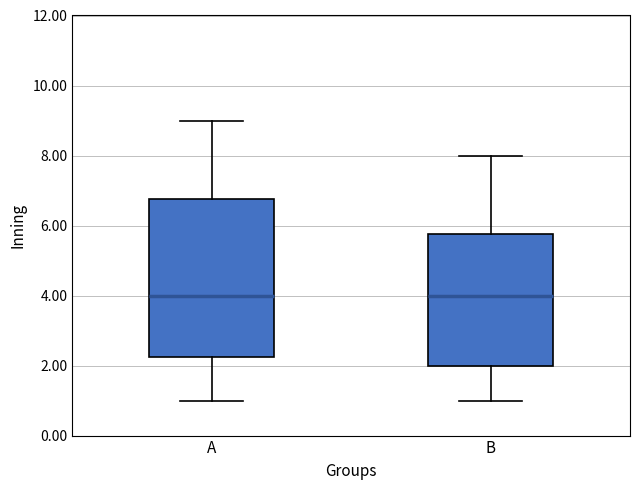

Where does the median line of the box for B sit on the y-axis? The values are not printed on the chart, so give them approximately, as read against the axis.

4.0